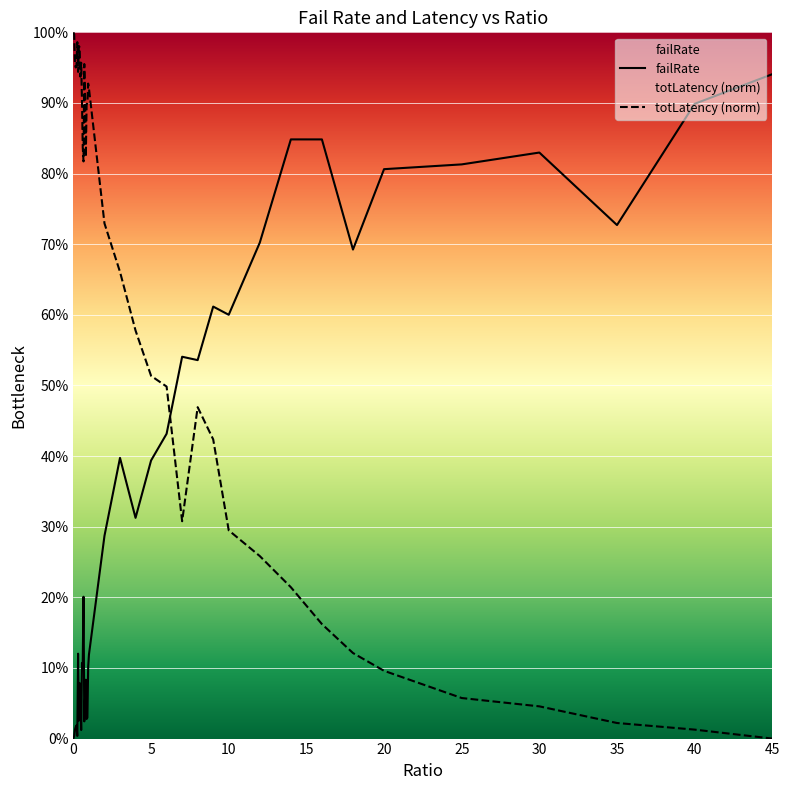

What is the greatest value displayed?

1.0